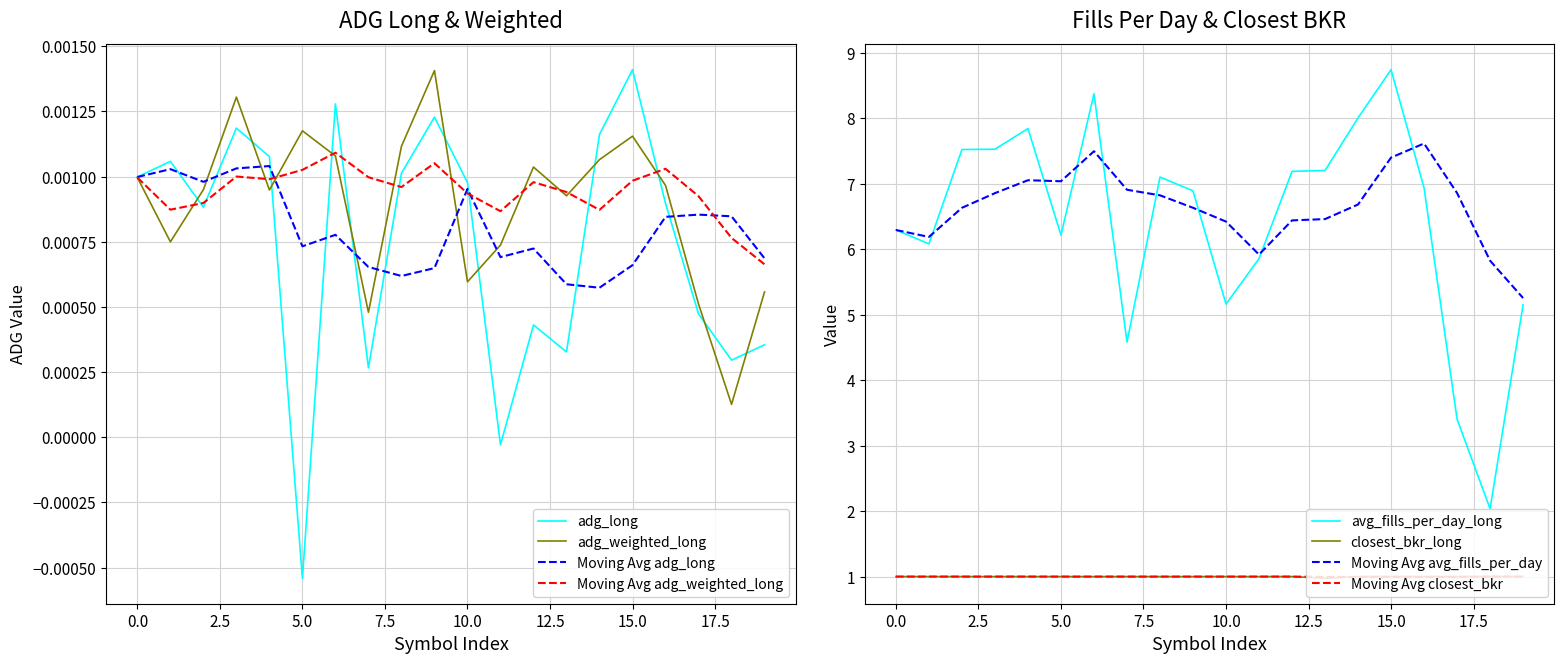

How many distinct data groups are displayed?

4